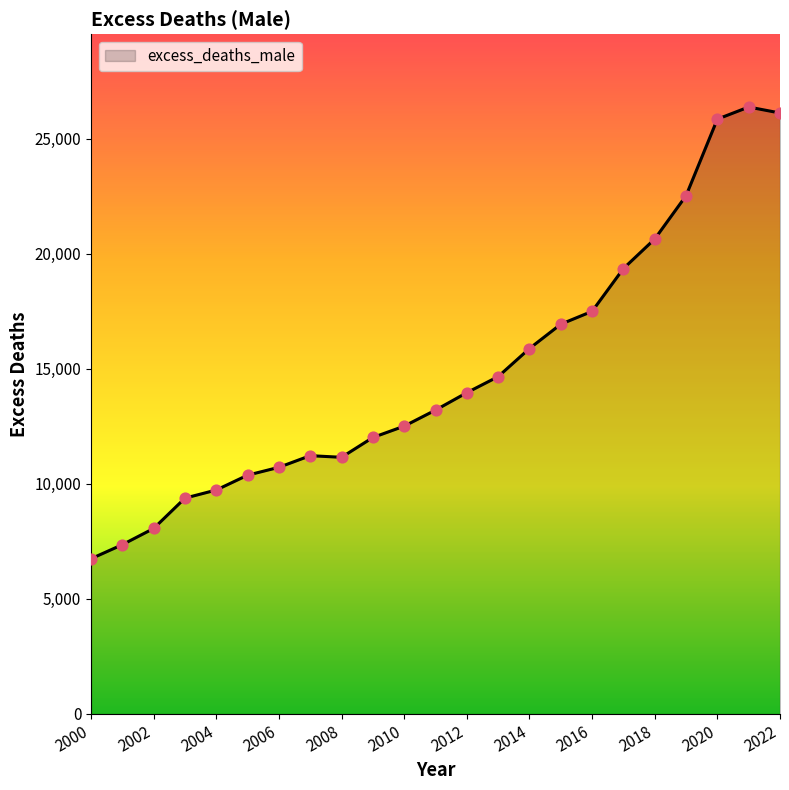

What is the maximum value shown in the chart?

26373.0